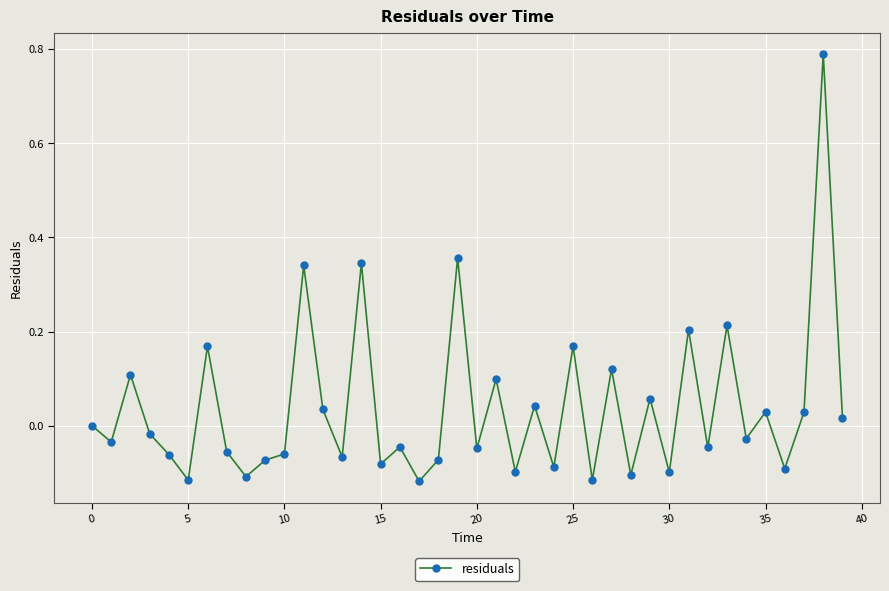

What is the sum of all values?

1.5